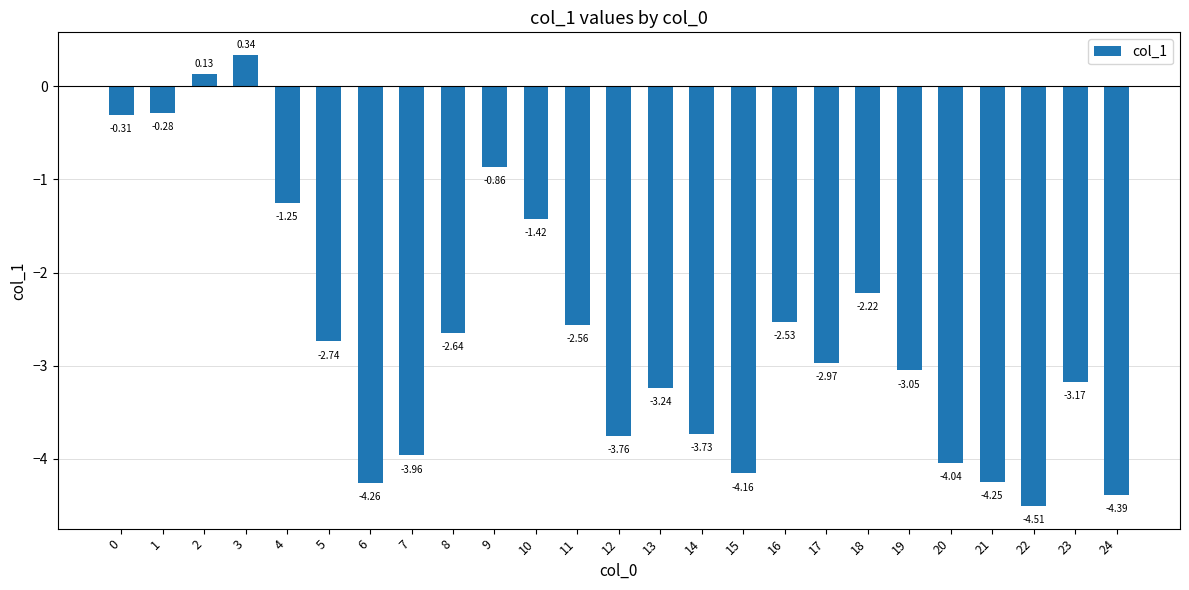

Rank the categories by value from highest to lowest.

3, 2, 1, 0, 9, 4, 10, 18, 16, 11, 8, 5, 17, 19, 23, 13, 14, 12, 7, 20, 15, 21, 6, 24, 22